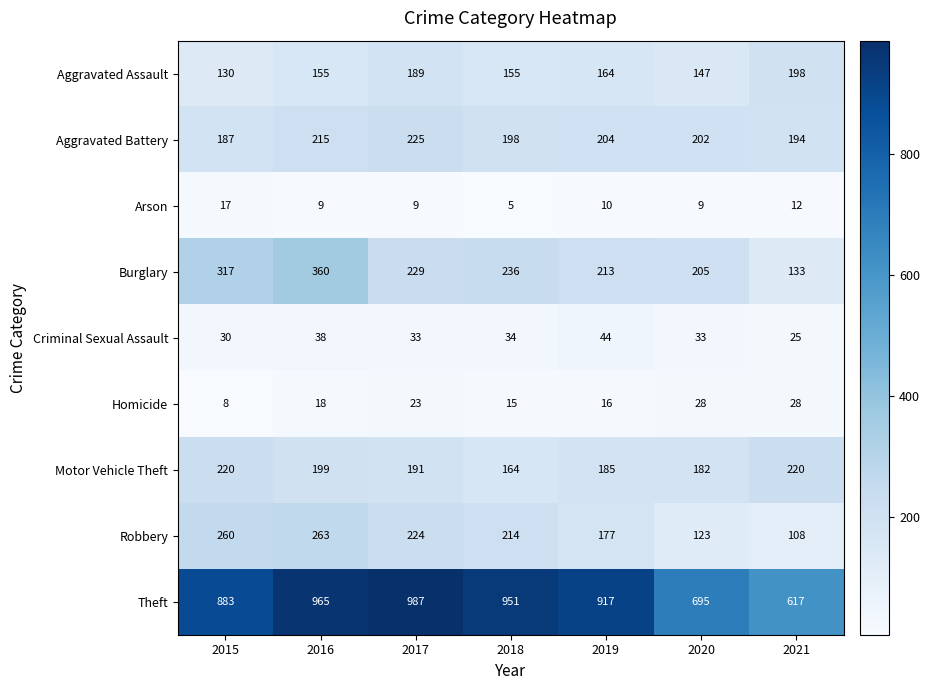

Which series has the largest total across all categories?

Theft